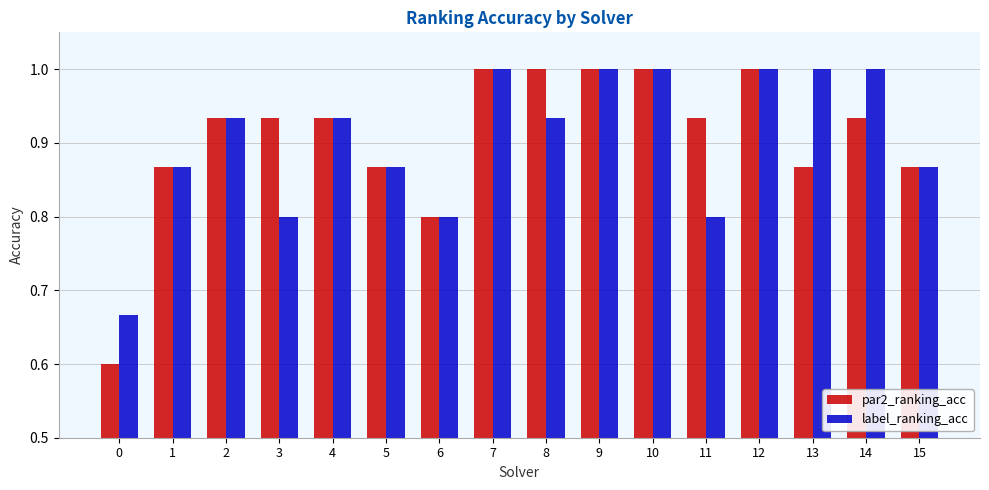

What is the total value across all series at 7?

2.0